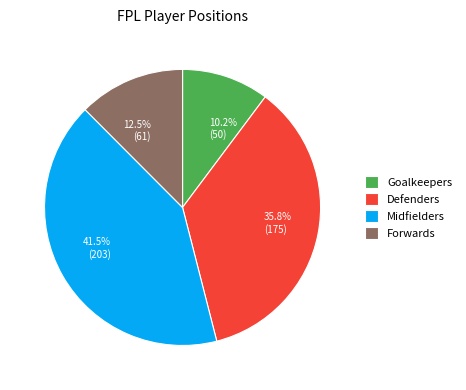

Do Goalkeepers and Defenders together represent more than half of the pie?

No